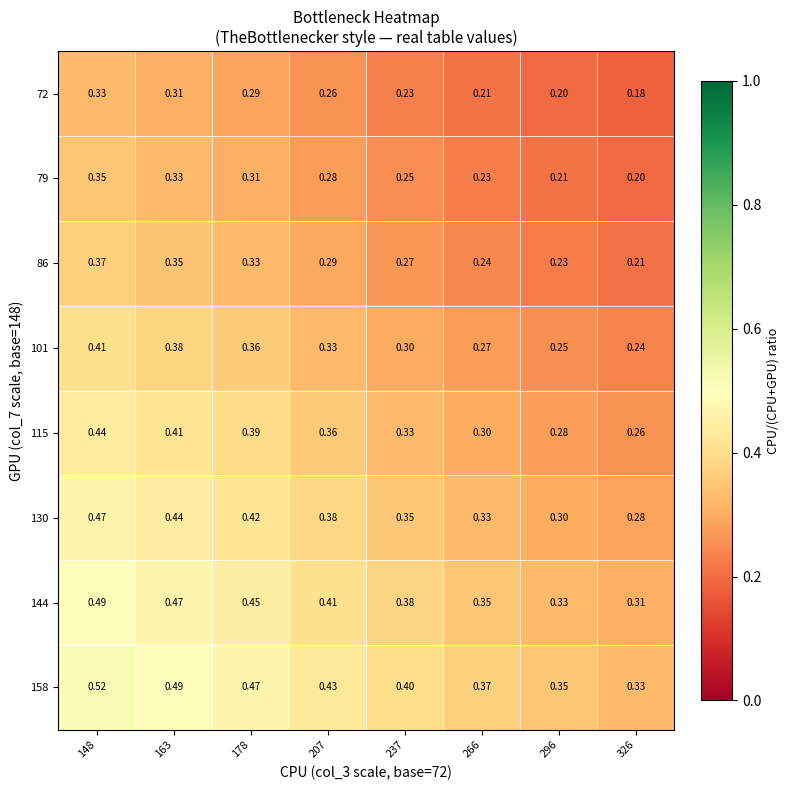

Is the value of 72 at 296 greater than the value of 86 at 296?

No